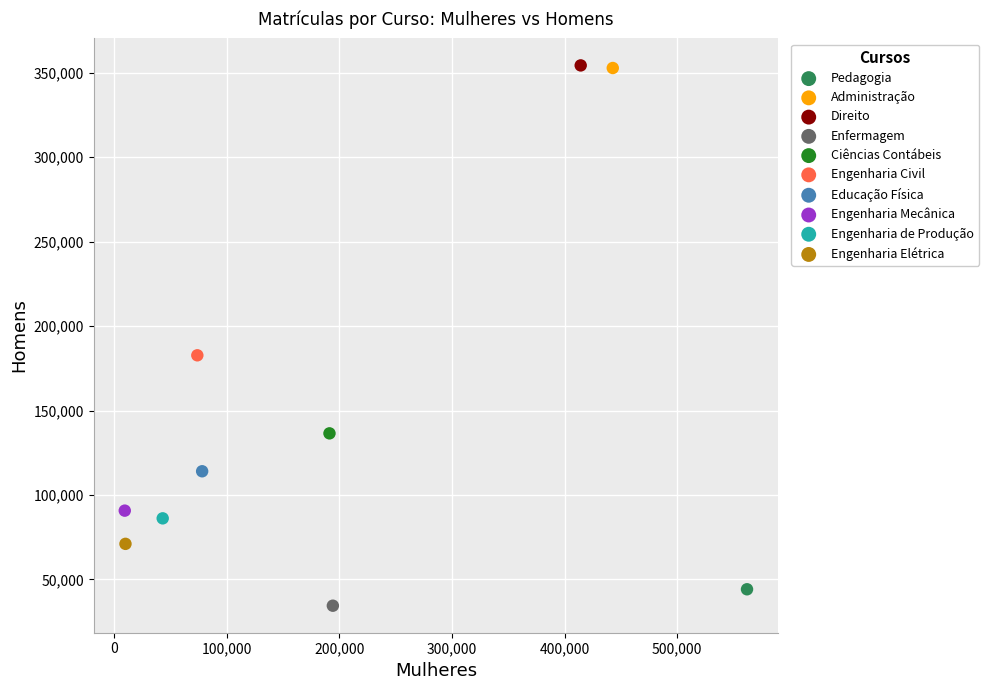

What are all the series names shown in the legend?

Pedagogia, Administração, Direito, Enfermagem, Ciências Contábeis, Engenharia Civil, Educação Física, Engenharia Mecânica, Engenharia de Produção, Engenharia Elétrica